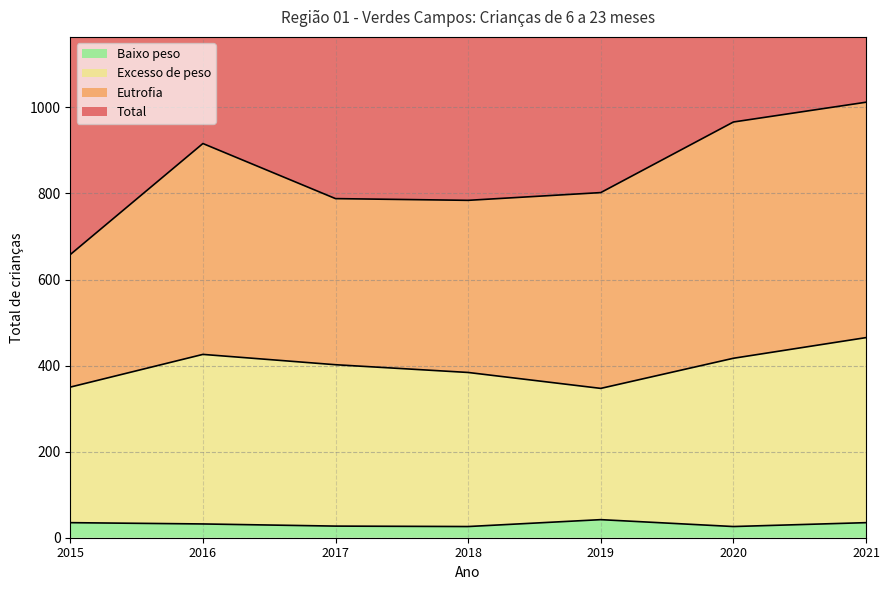

The Excesso de peso series shows 562 at 2015. True or false?

False